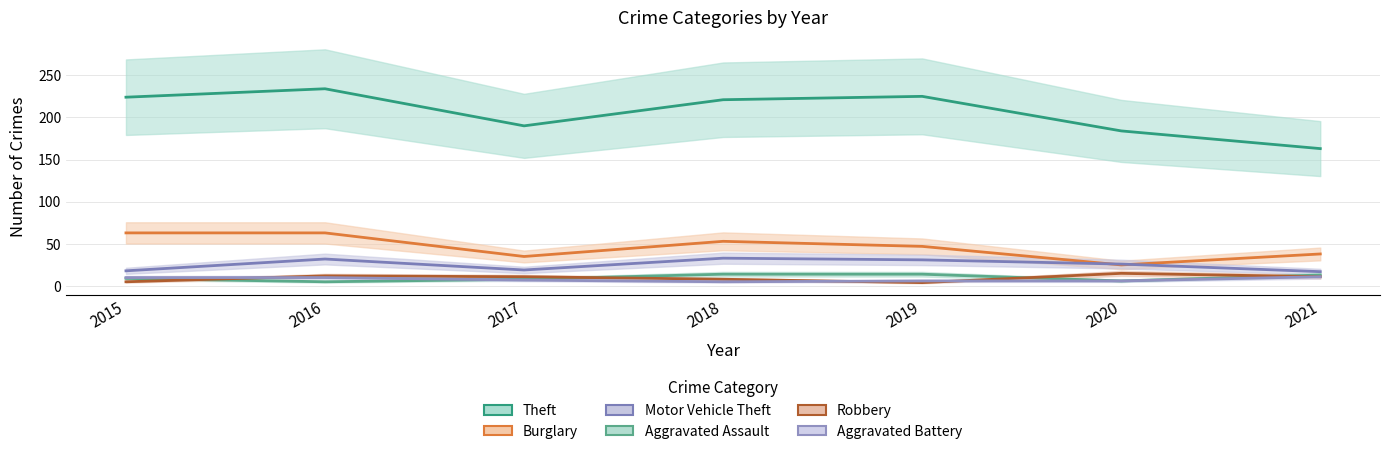

At 2015, list the series in order from largest to smallest.

Theft, Burglary, Motor Vehicle Theft, Aggravated Battery, Aggravated Assault, Robbery